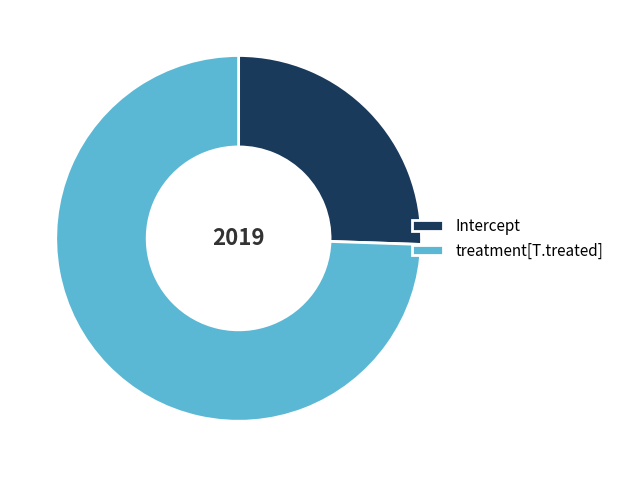

Do Intercept and treatment[T.treated] together represent more than half of the pie?

Yes